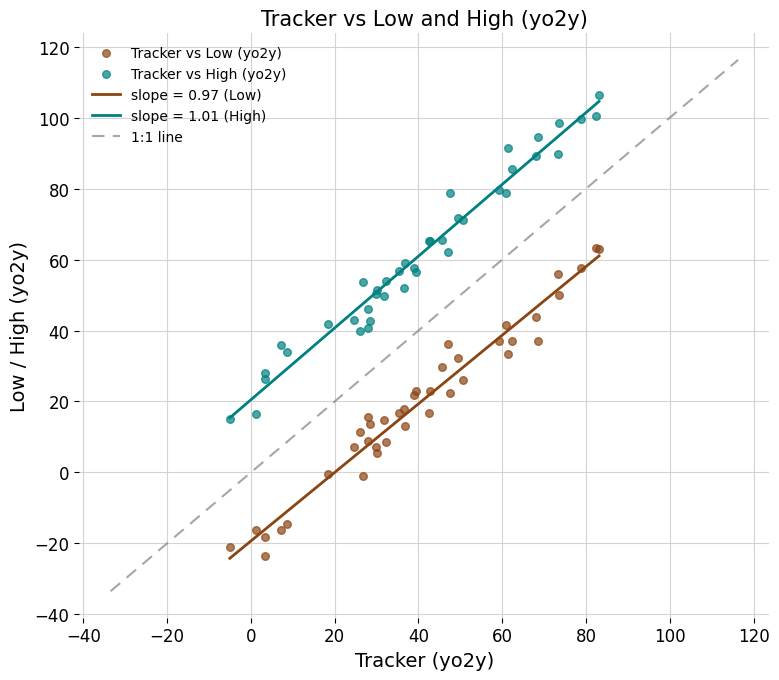

Which series has the largest Y range (max minus min)?

Tracker vs High (yo2y)